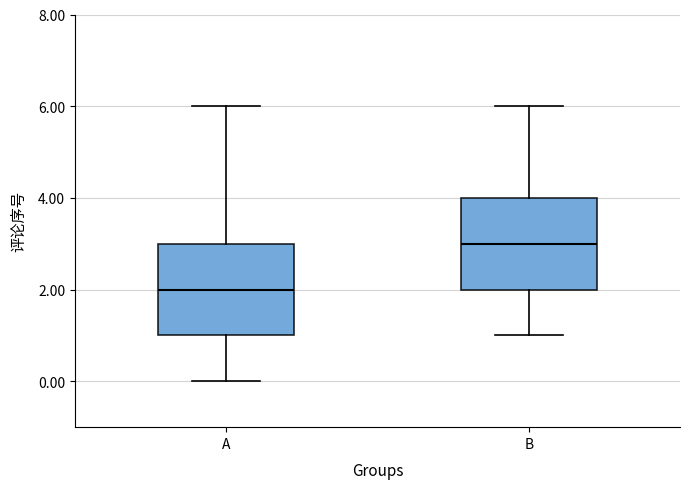

Where does the median line of the box for A sit on the y-axis? The values are not printed on the chart, so give them approximately, as read against the axis.

2